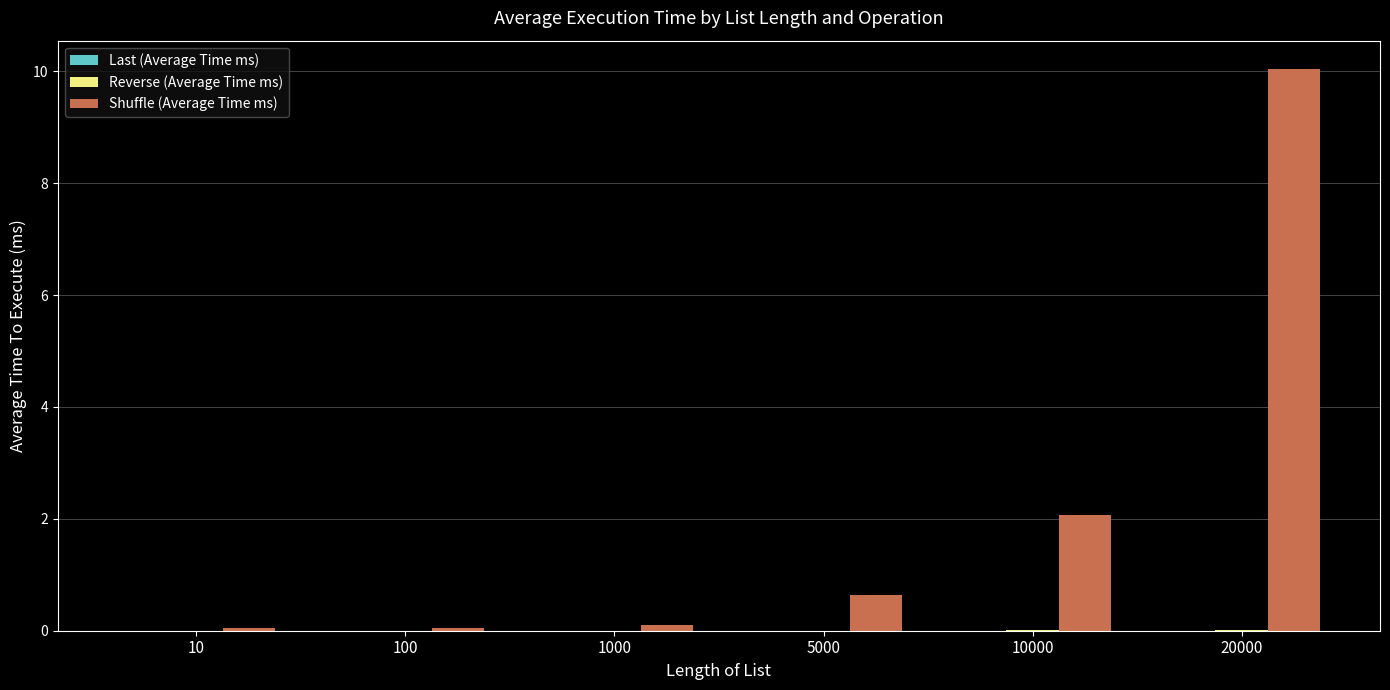

Which series has the largest range (max minus min)?

Shuffle (Average Time ms)